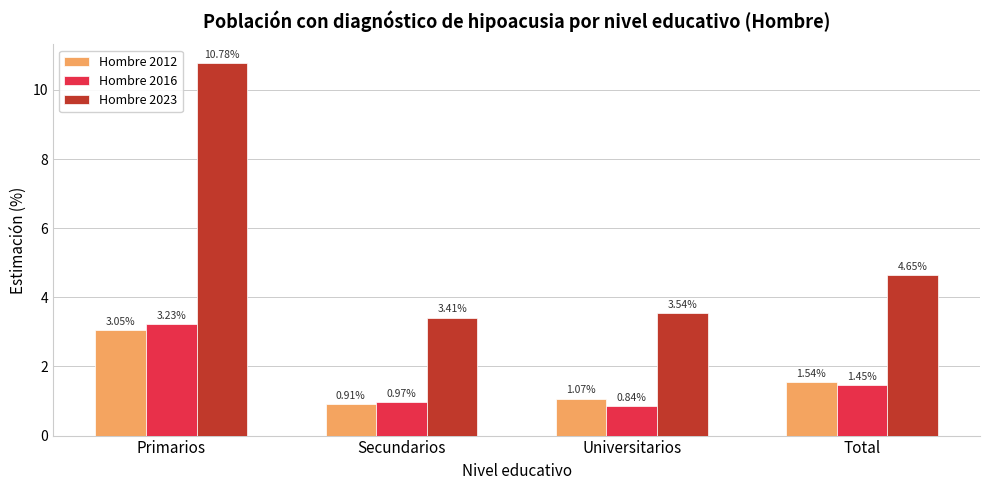

At which category does the chart reach its peak across all series?

Primarios